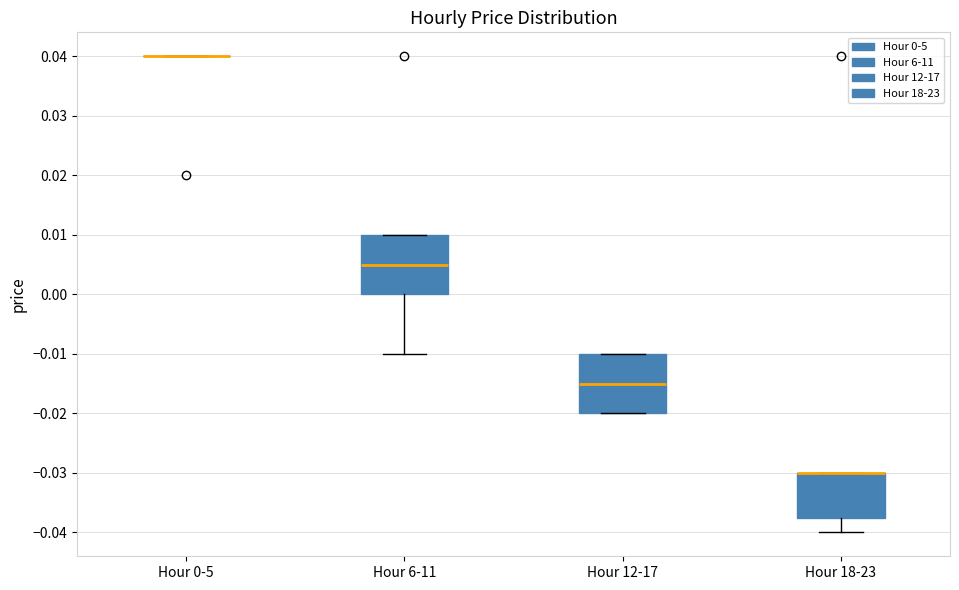

Where is the lower edge of the box for Hour 12-17 on the y-axis? The values are not printed on the chart, so give them approximately, as read against the axis.

-0.020